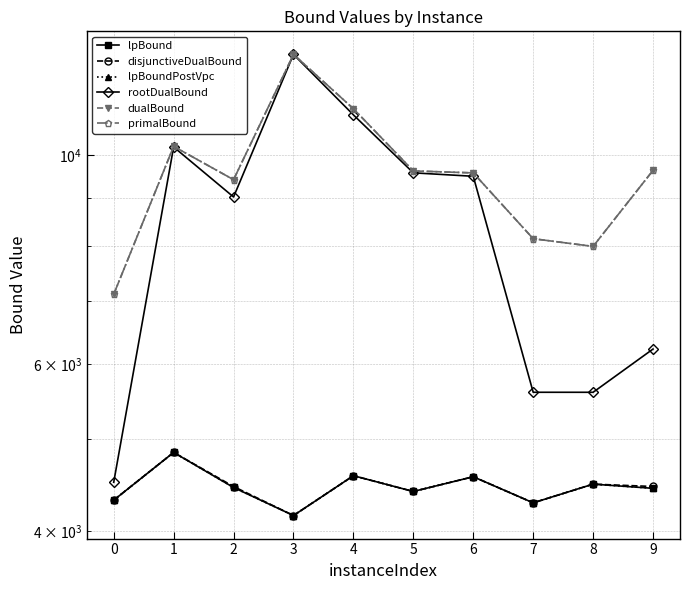

What is the minimum value for disjunctiveDualBound?

4151.8